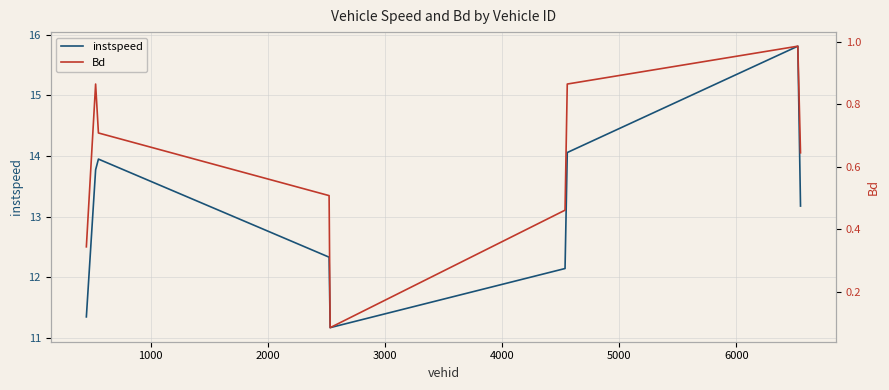

How many lines are shown in the chart?

2